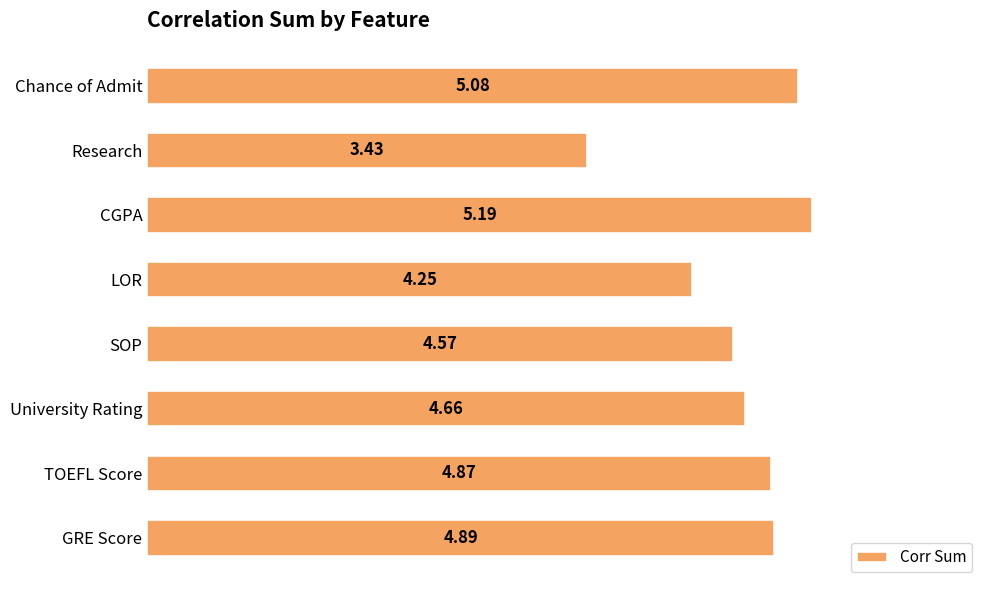

What is the difference between the maximum and minimum values?

1.8